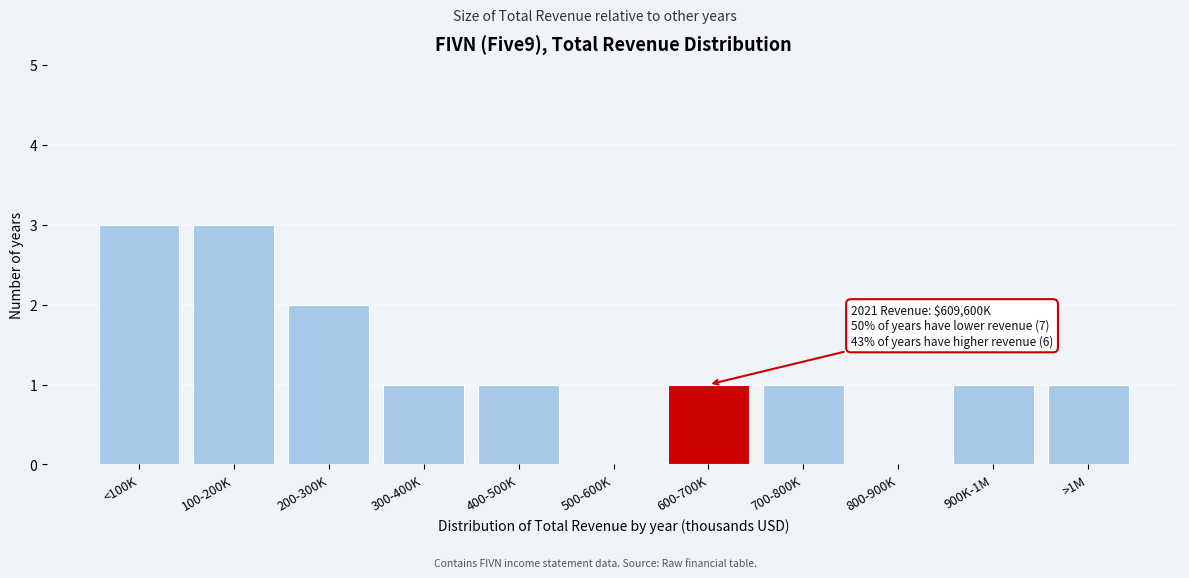

Reading left to right, what are all the values shown in this chart?

<100K=3	100-200K=3	200-300K=2	300-400K=1	400-500K=1	500-600K=0	600-700K=1	700-800K=1	800-900K=0	900K-1M=1	>1M=1